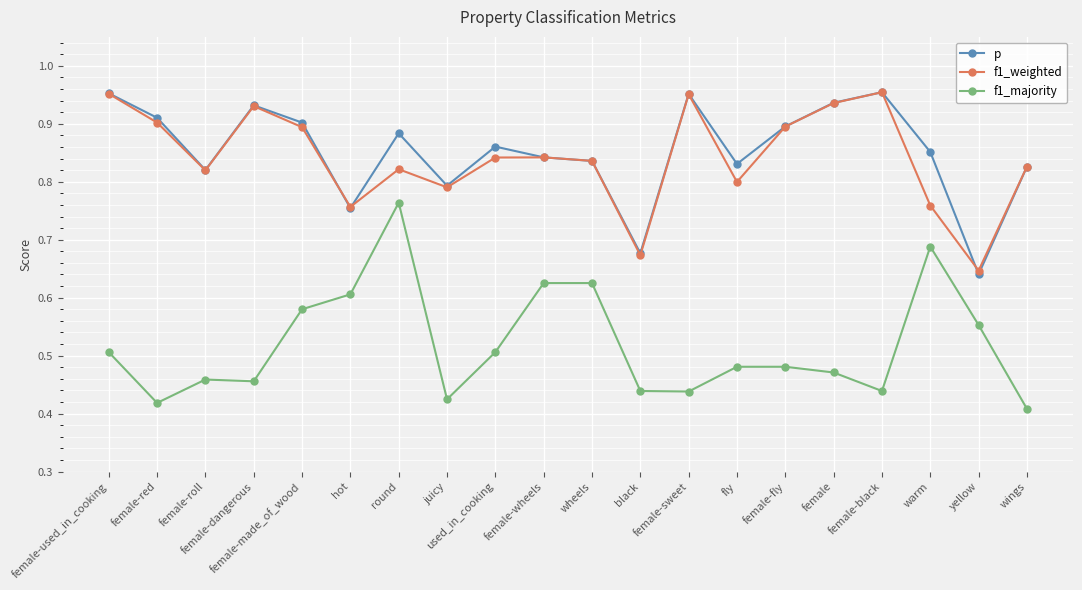

How many p values are between 0 and 1?

20